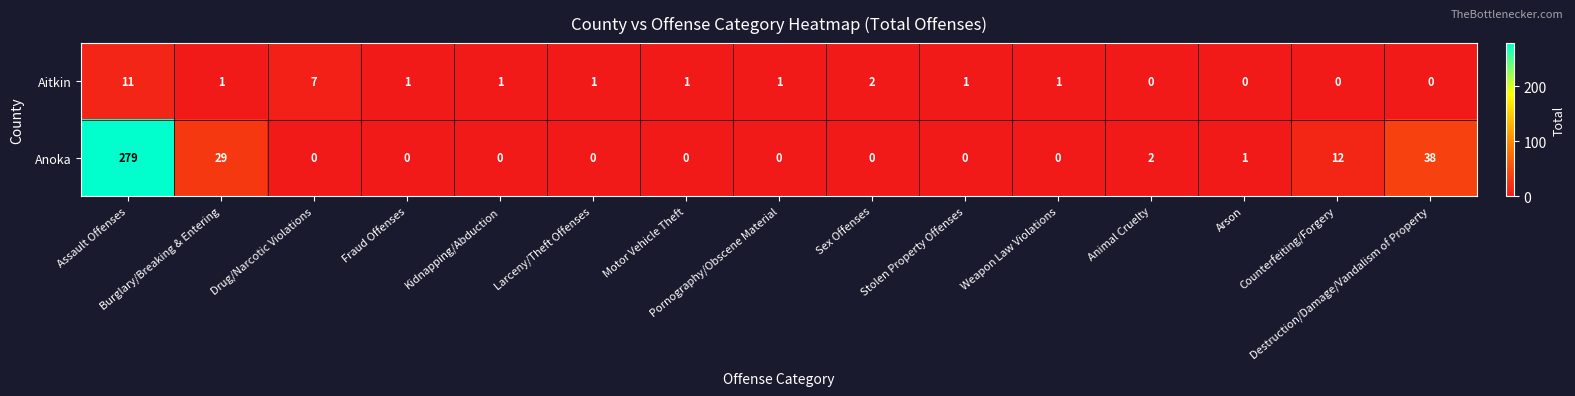

At which category is the sum across all series the highest?

Assault Offenses